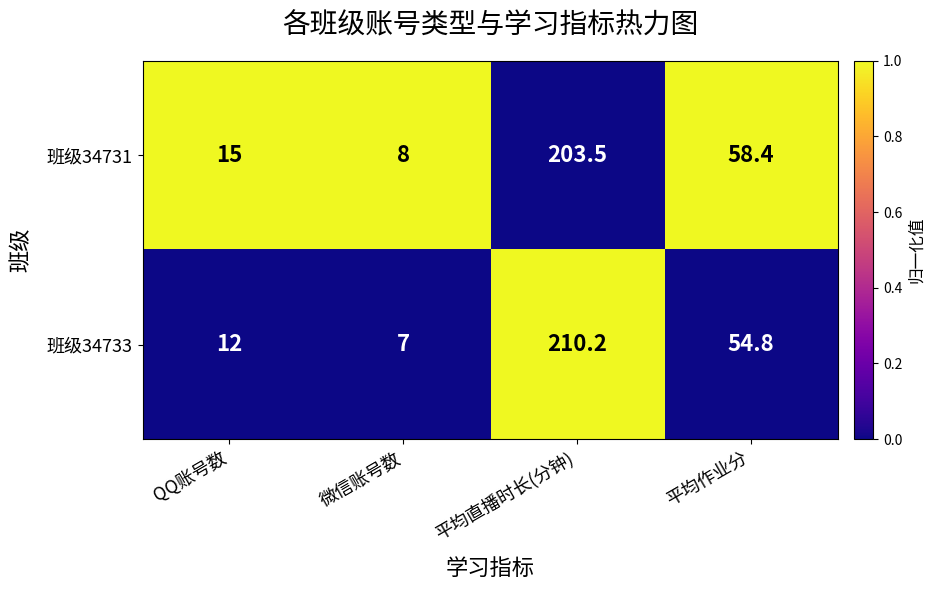

At which label is 班级34731 closest to 105?

平均作业分